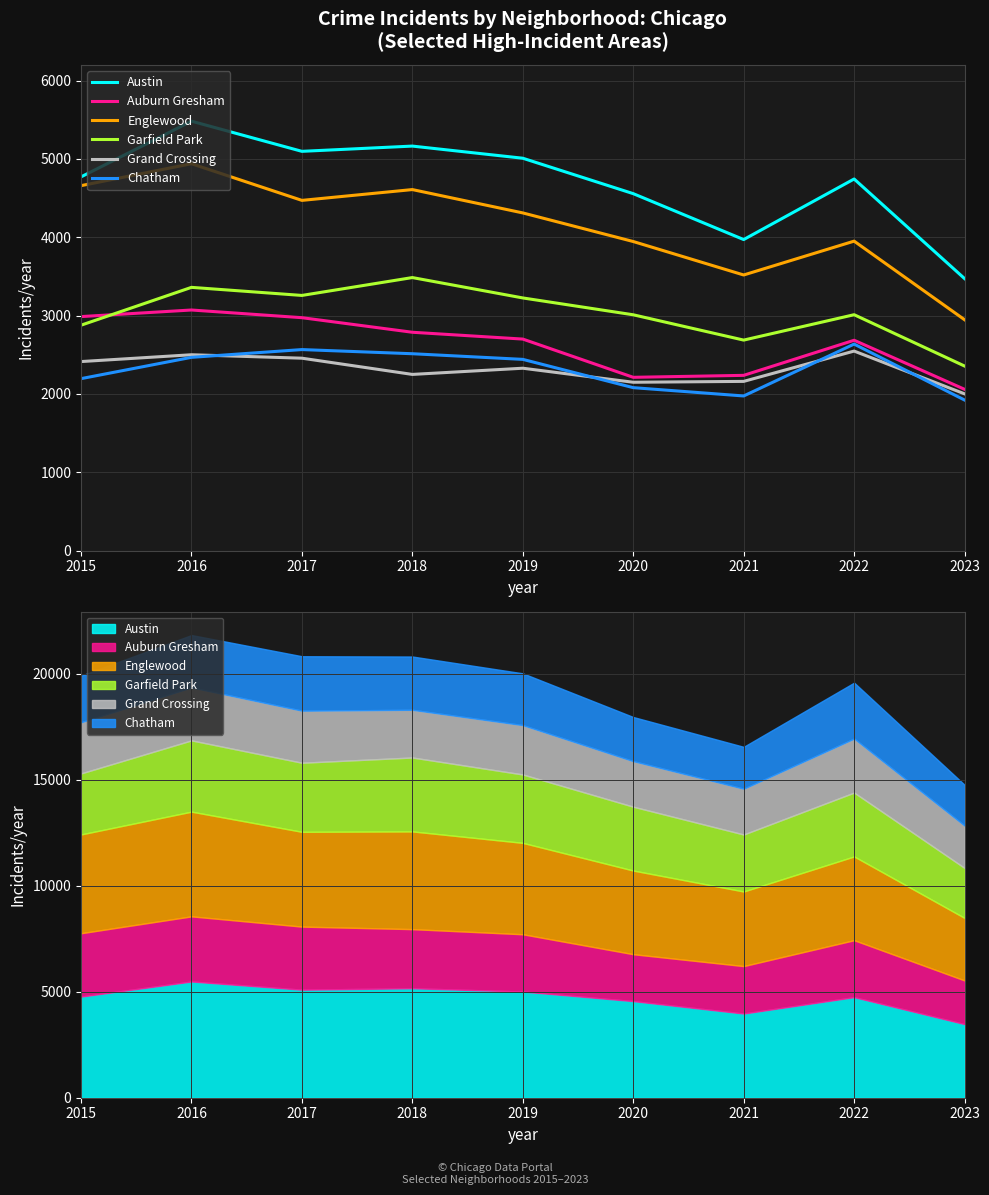

Read the Englewood value at 2016, to the nearest 50.

4950